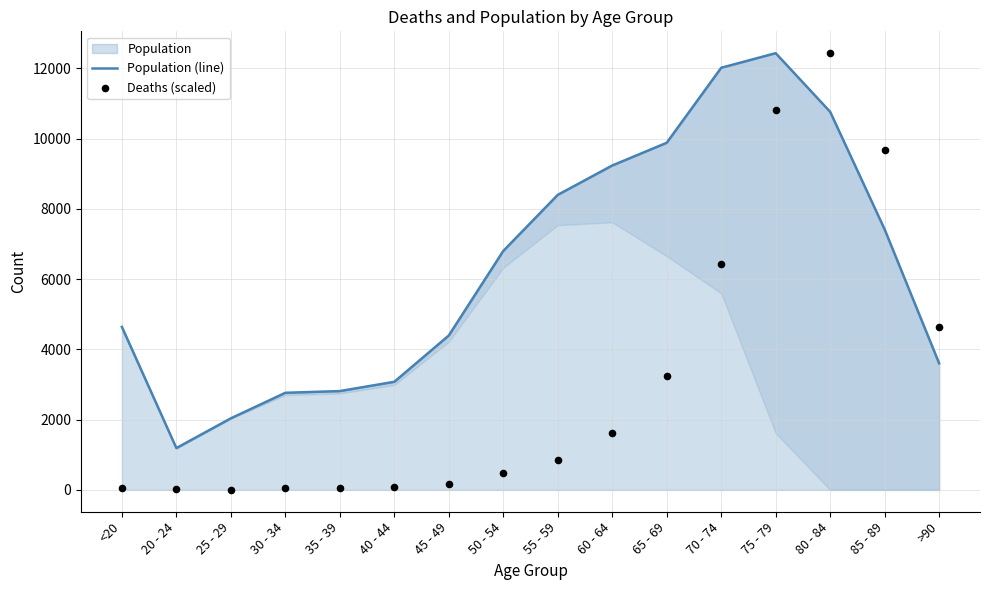

Which series reaches the maximum Y coordinate?

Population (line)